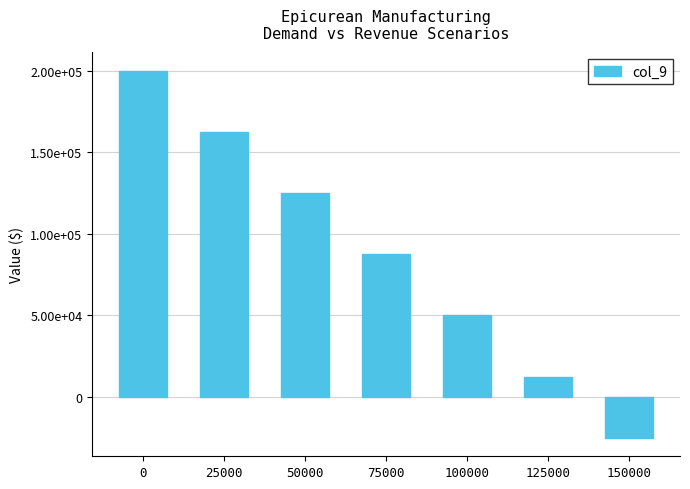

How many values are below 87500?

3